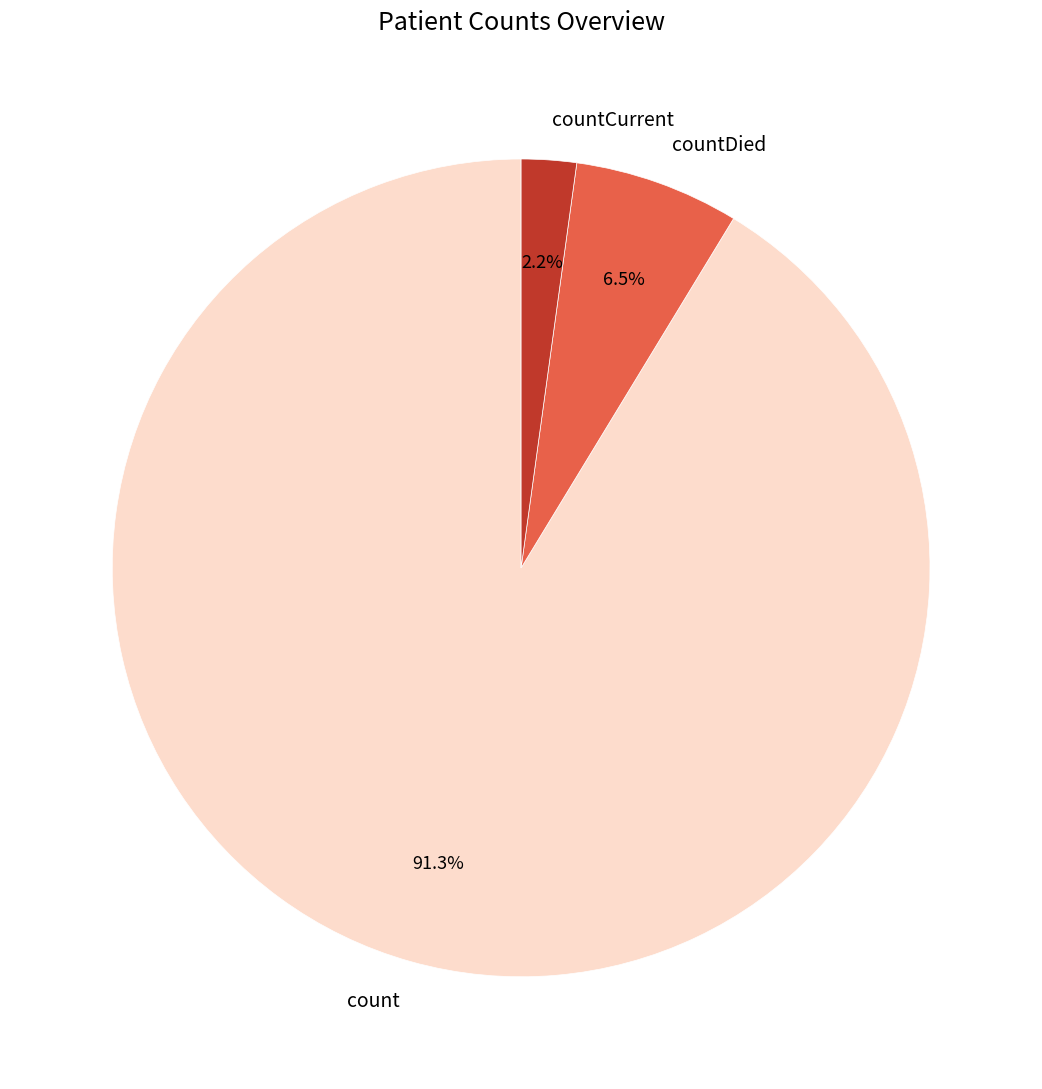

Which slice is the smallest?

countCurrent